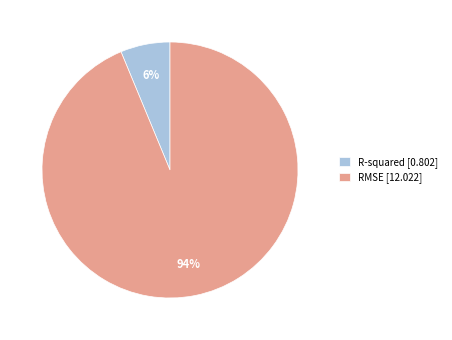

Is it true that RMSE is 81% of the pie?

False